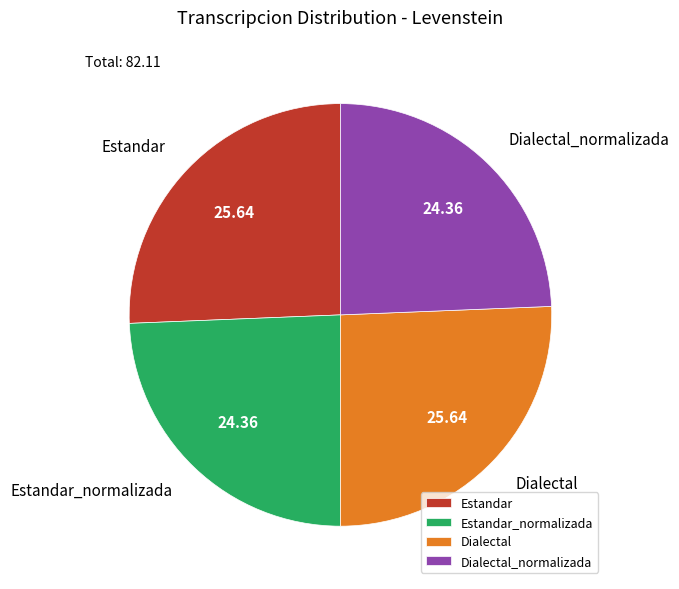

Approximately how many times larger is the value at Dialectal compared to Estandar_normalizada?

1.1